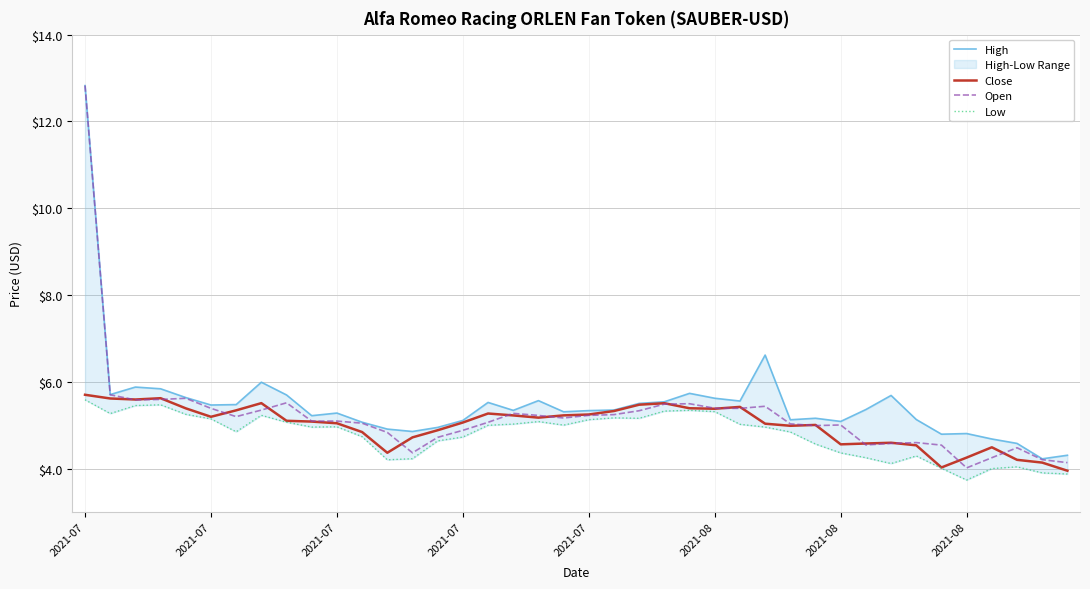

What is the total value across all series at 2021-07?

36.9